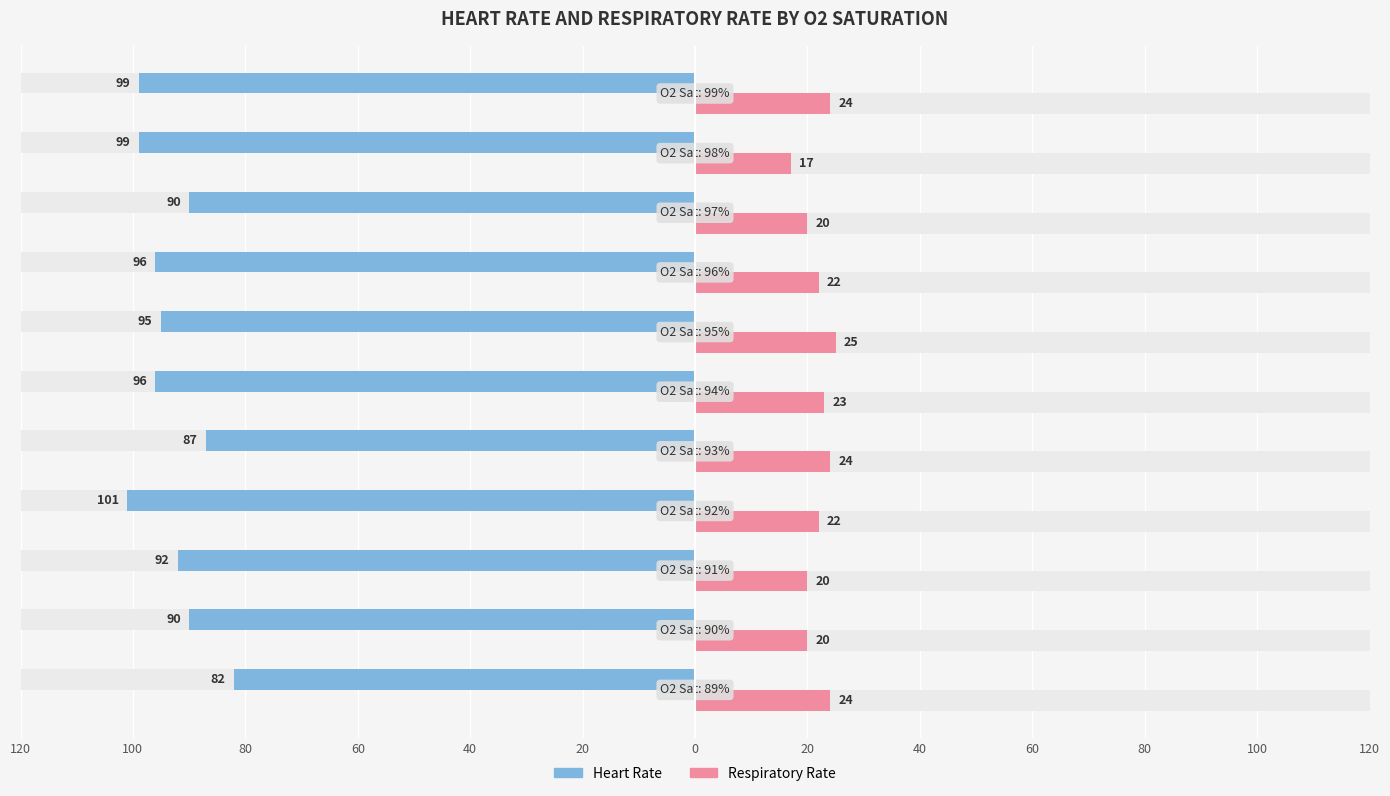

Does the chart contain stacked bars?

No